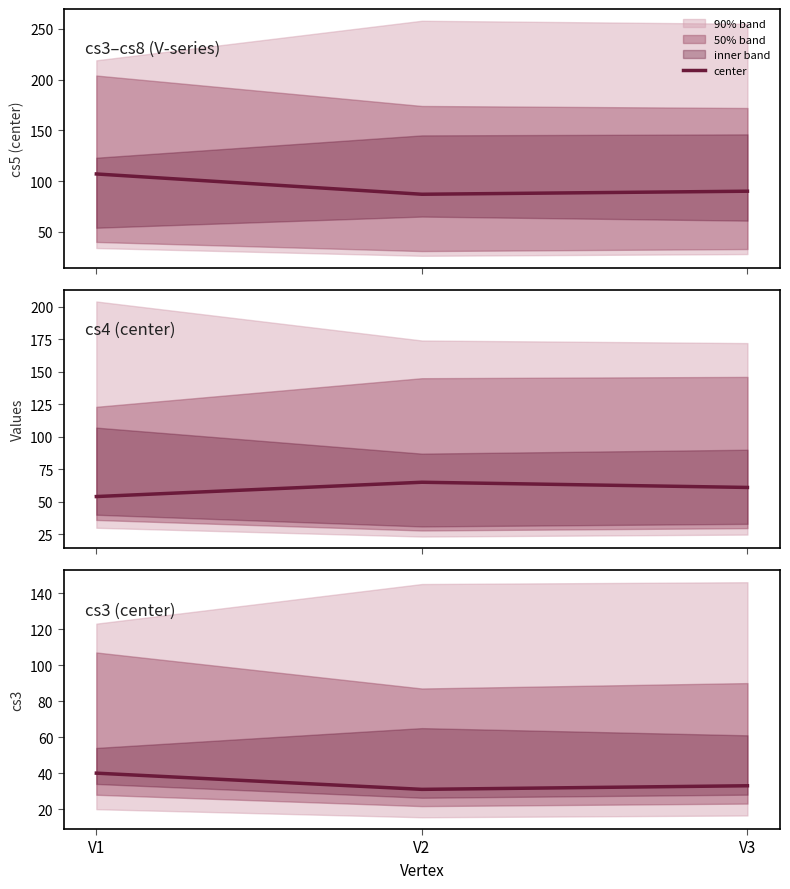

List the labels in order of value, smallest first.

V2, V3, V1